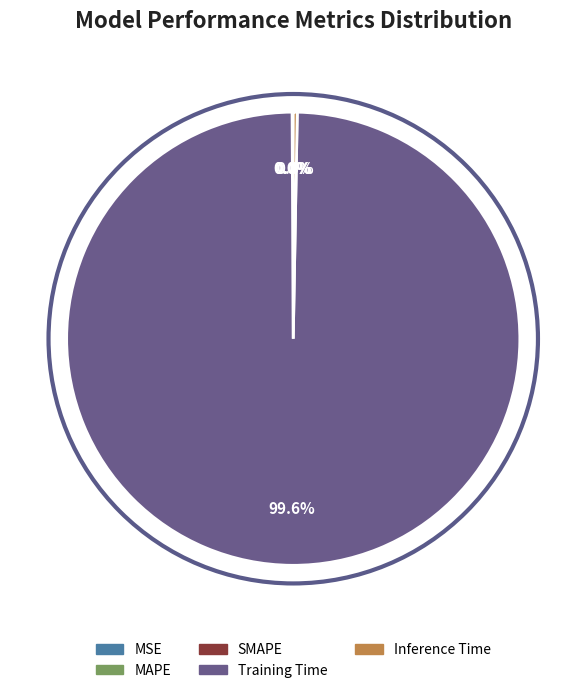

Which category has the biggest portion of the pie?

Training Time